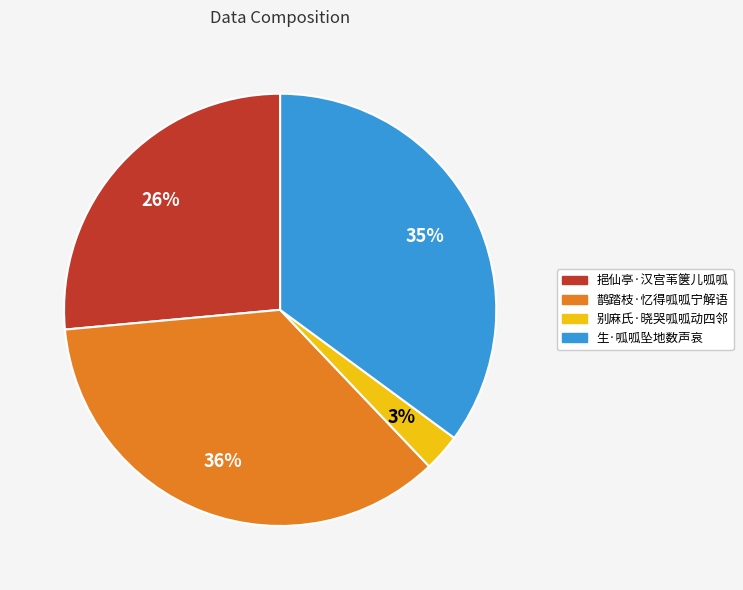

To the nearest percent, what percentage of the pie is 鹊踏枝·忆得呱呱宁解语?

36%